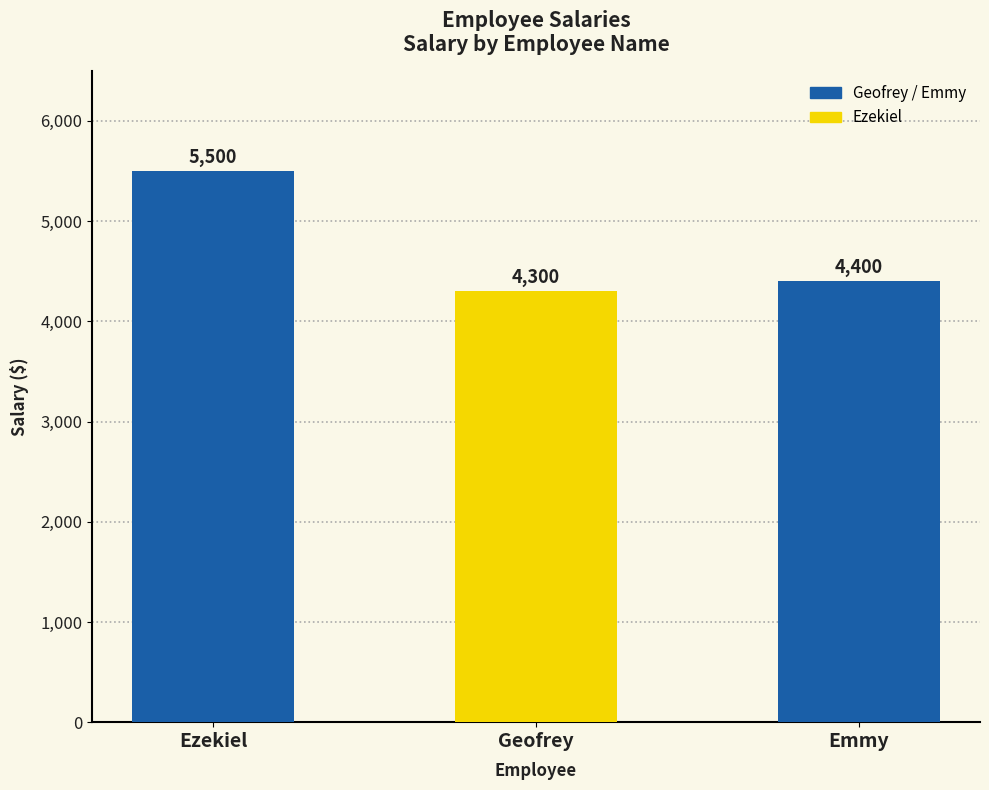

What is the ratio of the value at Emmy to the value at Ezekiel?

0.8